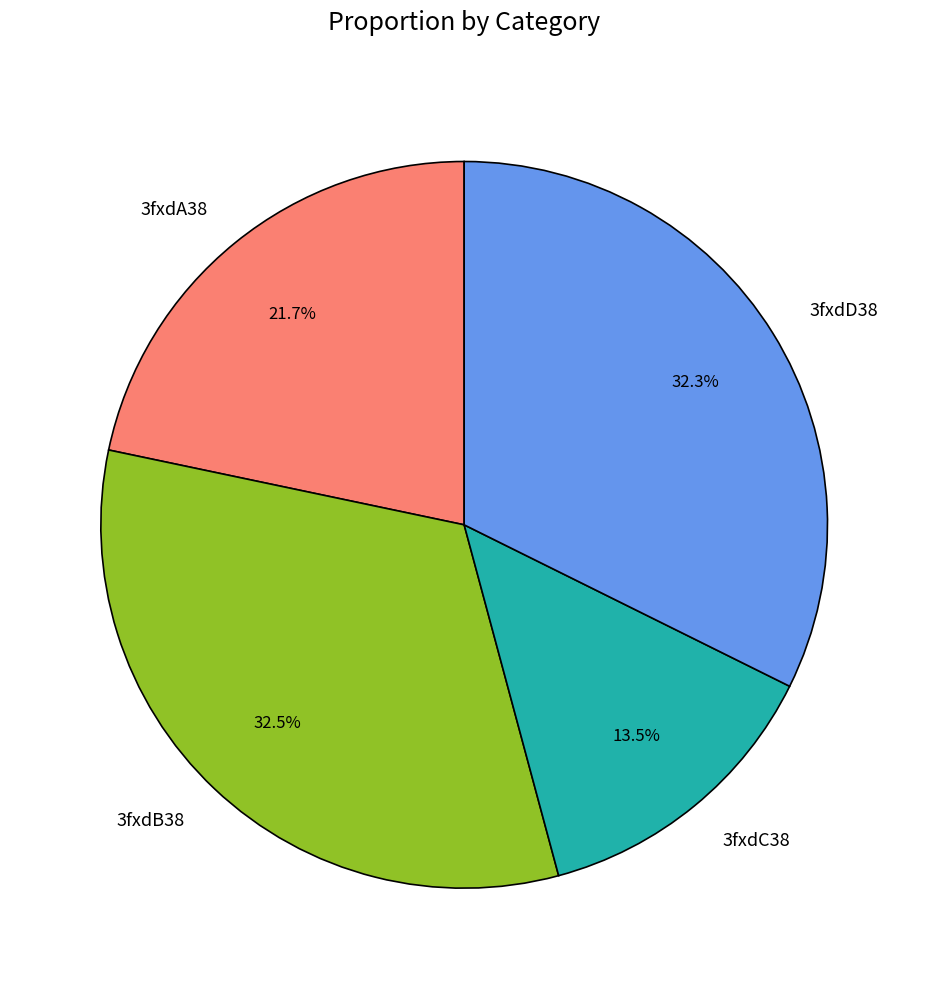

How many segments does this pie chart have?

4